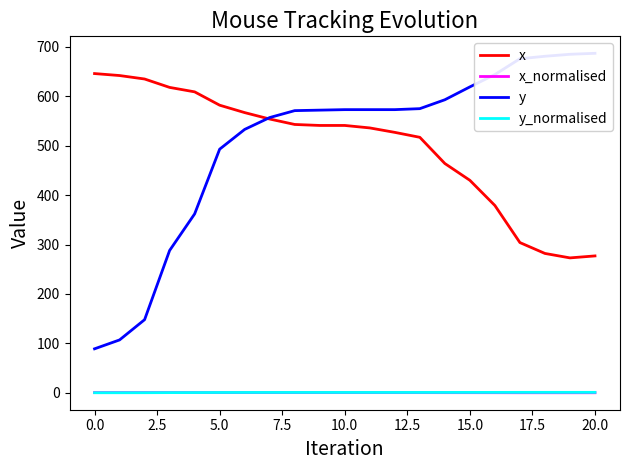

What is the average value of the y series?

504.7